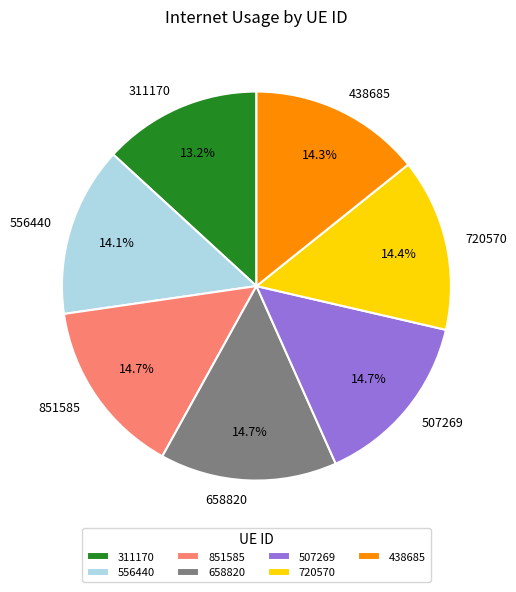

Is 556440 the majority of the pie?

No